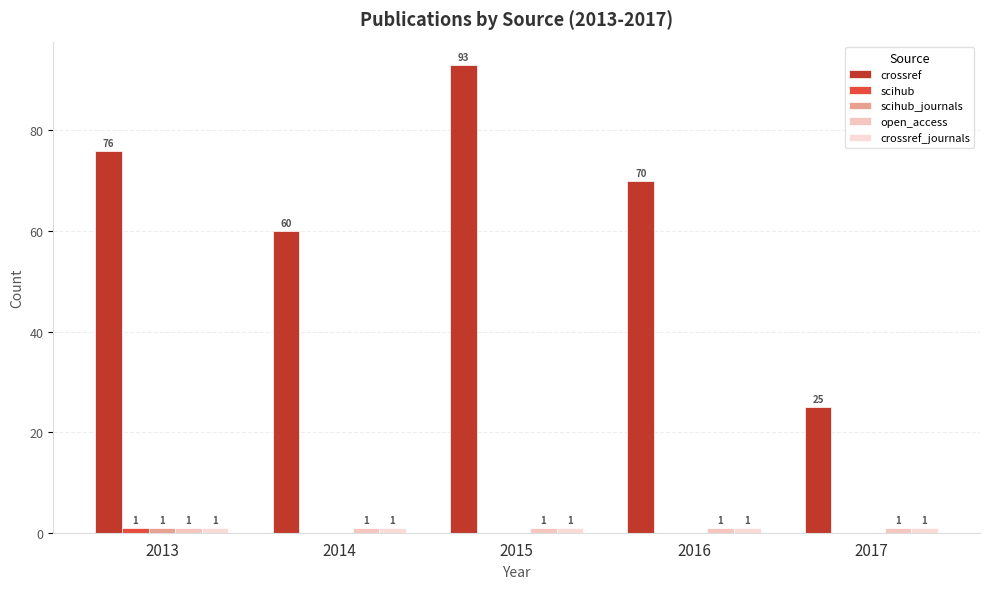

True or false: scihub has a value of 0 at 2017.

True